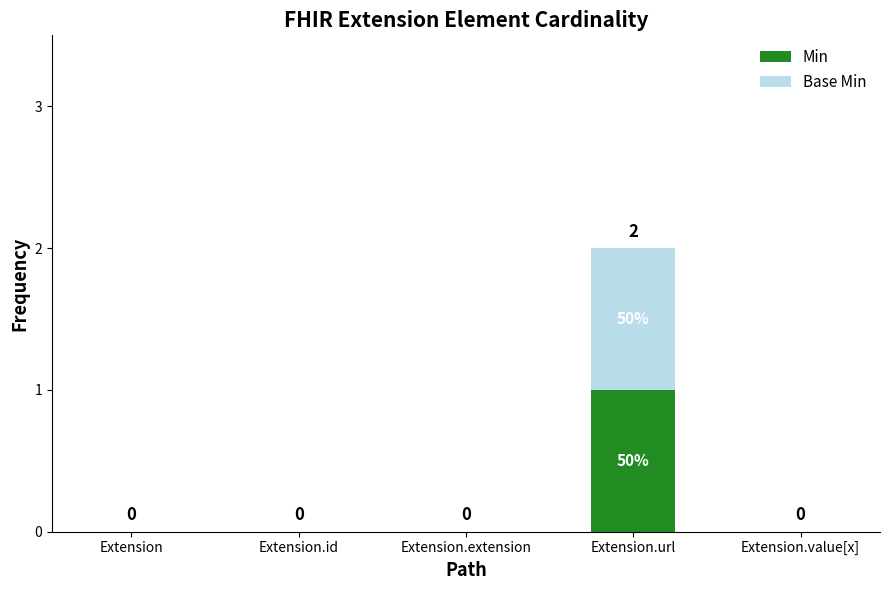

Does the chart contain stacked bars?

Yes